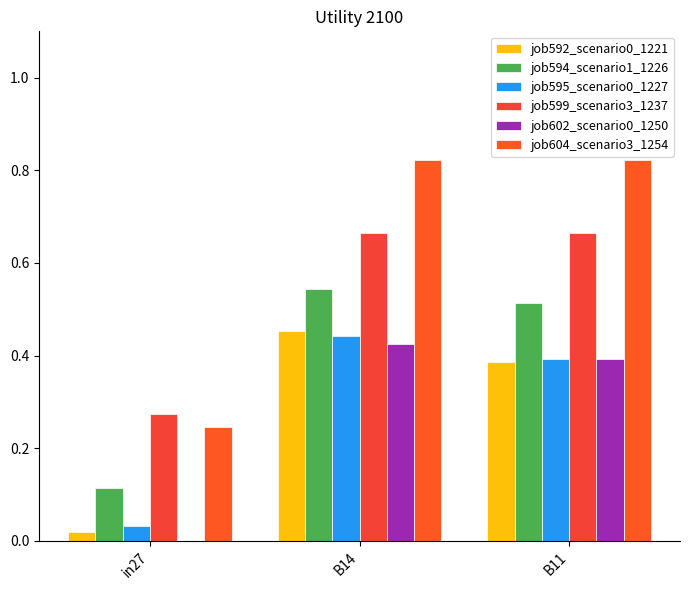

What is the value of the job592_scenario0_1221 bar at the 2nd from the left?

0.5